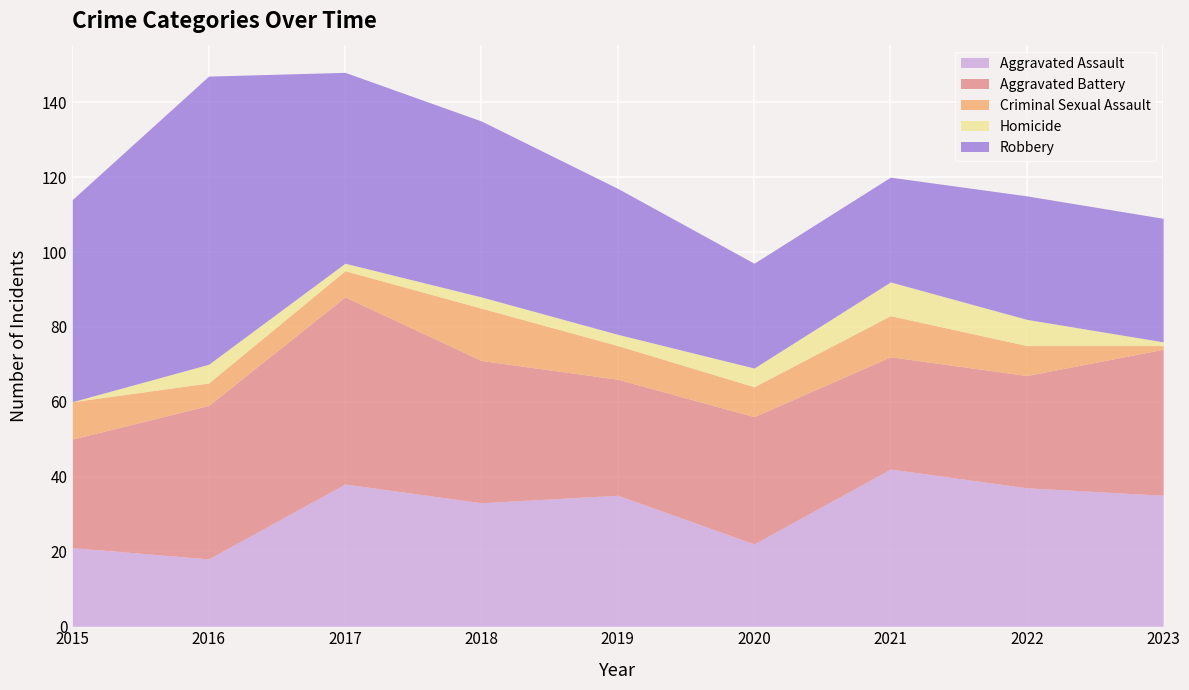

What is the value of the Homicide point at the 5th from the left?

3